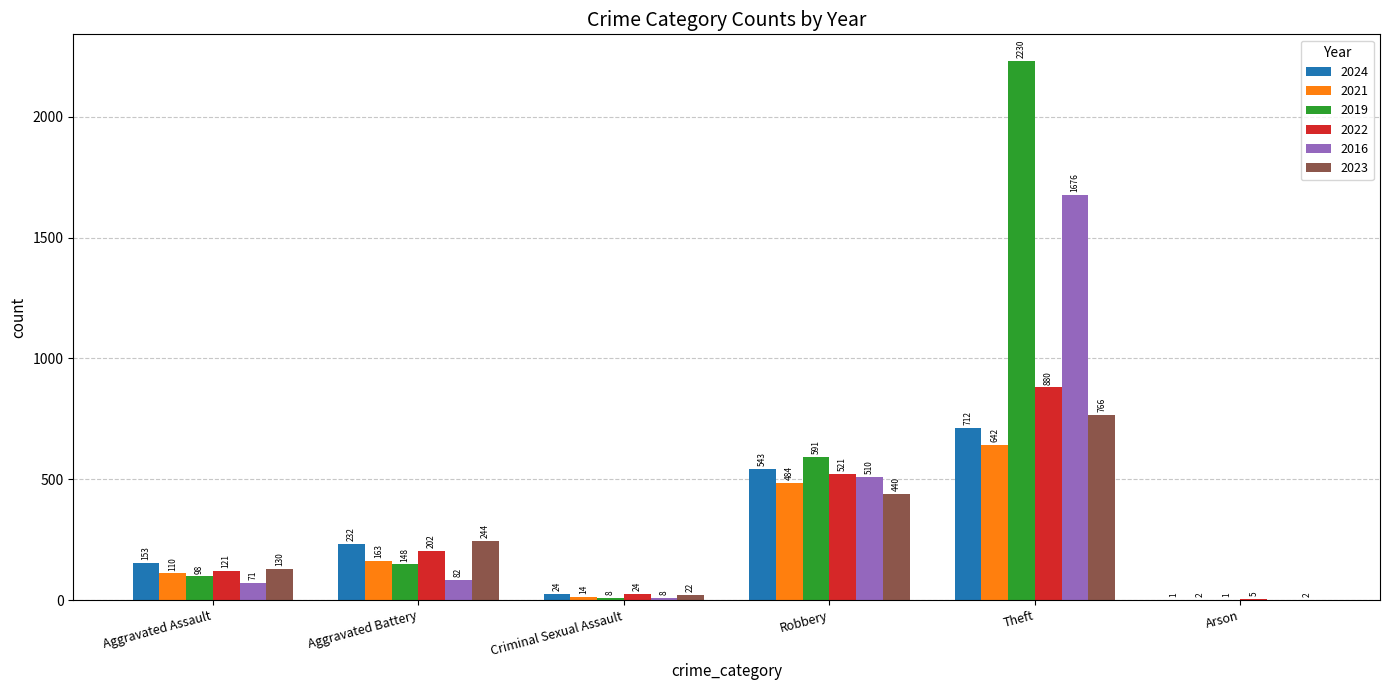

What is the approximate value of 2023 at Robbery, to the nearest 50?

450